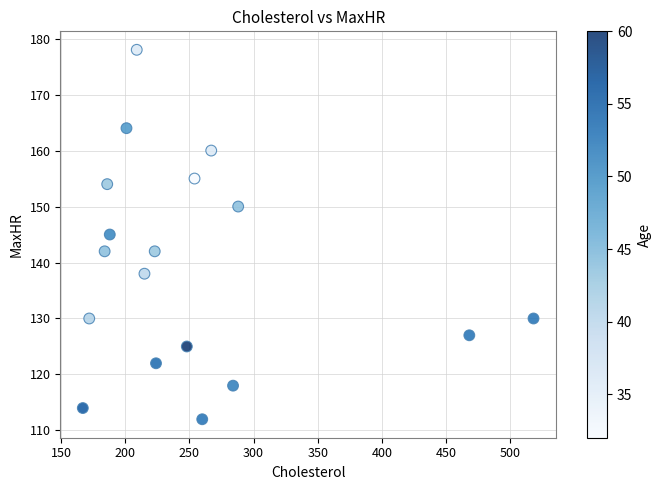

What is the range of X values (max minus min)?

351